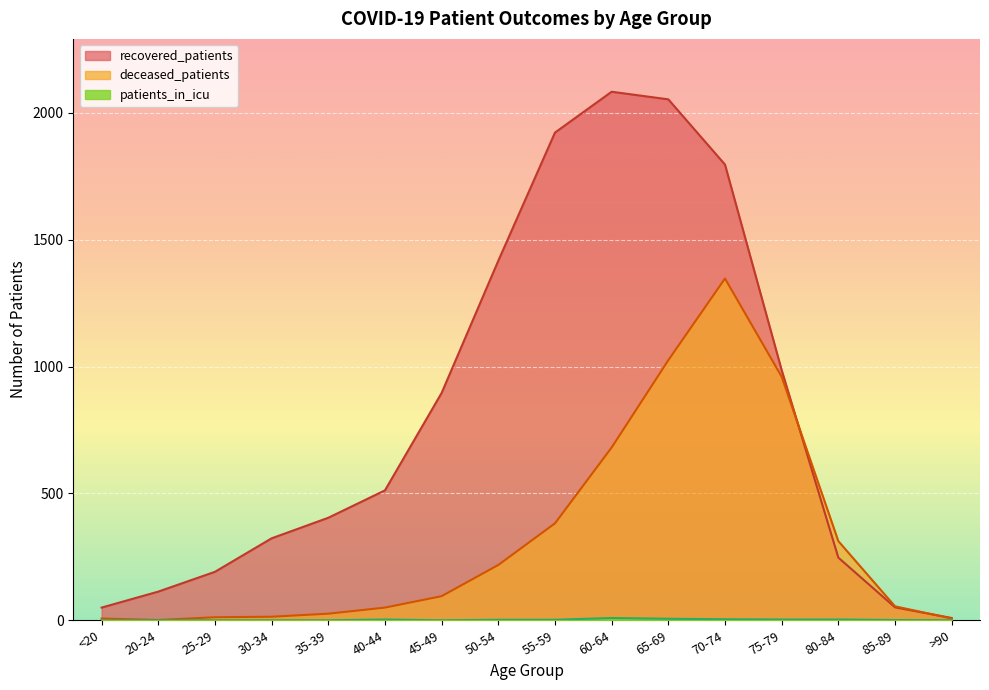

What are all the series names shown in the legend?

recovered_patients, deceased_patients, patients_in_icu